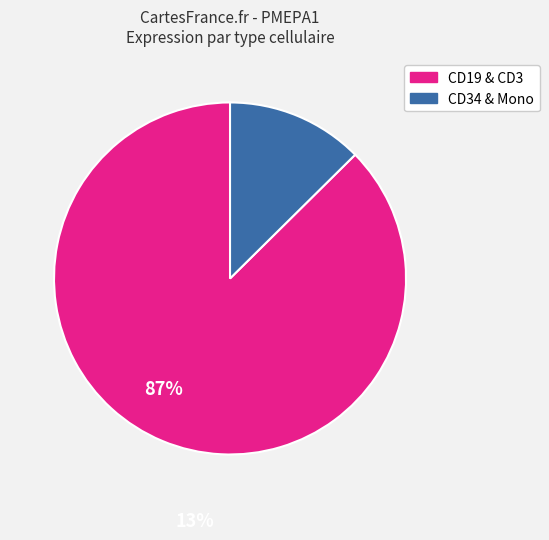

What is the largest slice in the pie chart?

CD19 & CD3